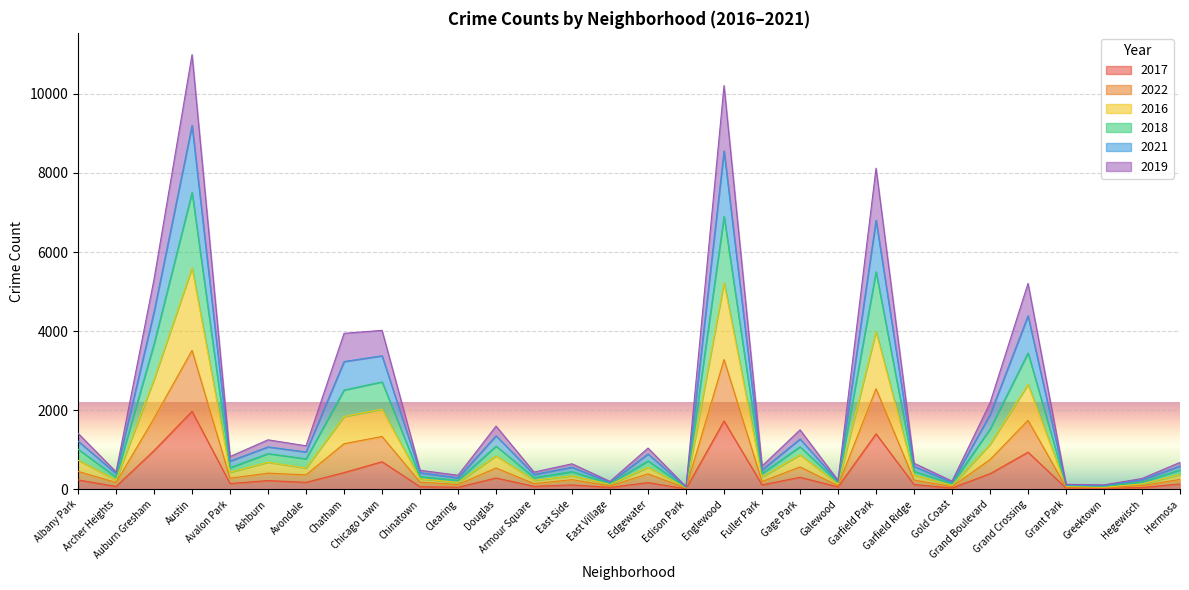

List the labels in order of 2016 value, smallest first.

Edison Park, Greektown, Grant Park, Gold Coast, East Village, Galewood, Hegewisch, Clearing, Armour Square, Archer Heights, Chinatown, Fuller Park, East Side, Garfield Ridge, Hermosa, Avalon Park, Avondale, Edgewater, Ashburn, Albany Park, Douglas, Gage Park, Grand Boulevard, Chatham, Chicago Lawn, Grand Crossing, Auburn Gresham, Garfield Park, Englewood, Austin